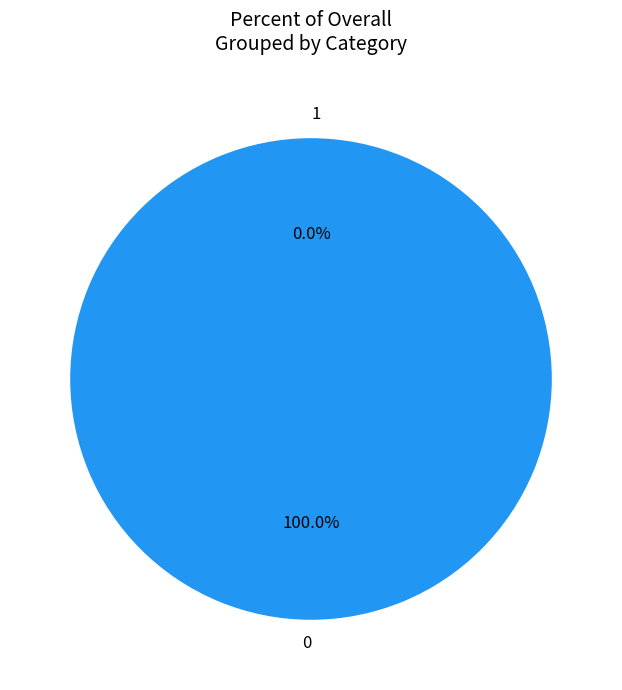

What is the change in value from 0 to 1?

-39648.4